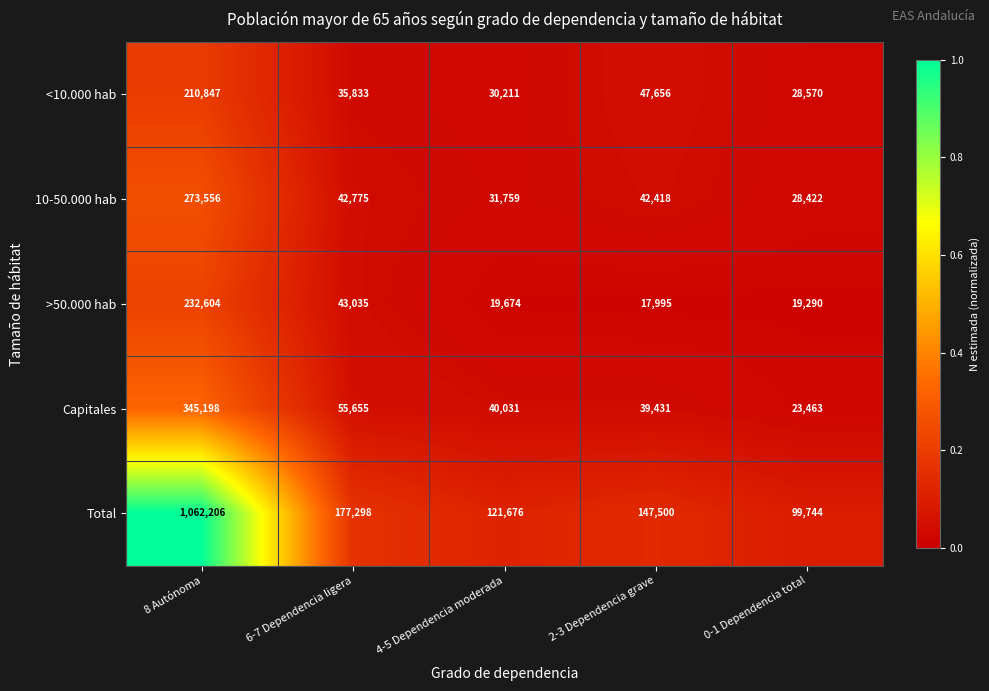

Where does the 10-50.000 hab series first go above 42418?

8 Autónoma